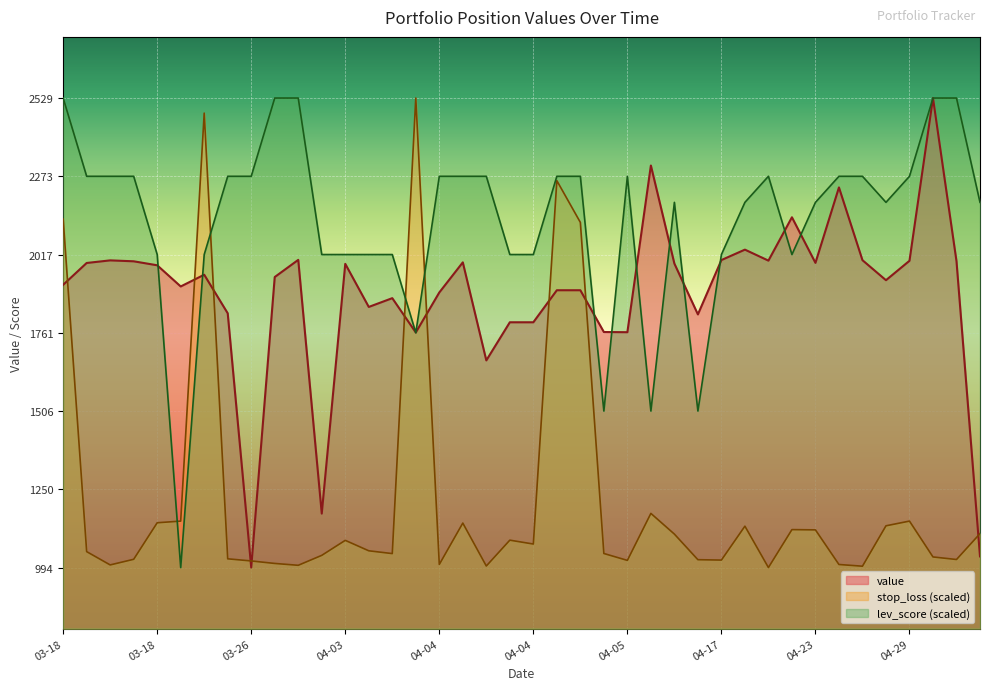

Is it true that lev_score equals 1033.2 at 2025-04-03?

False